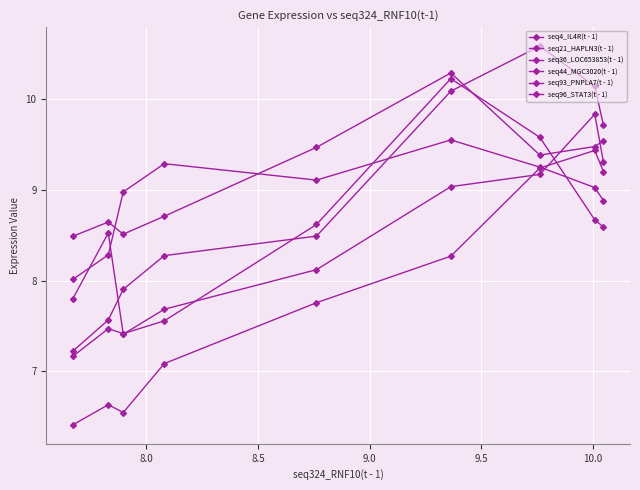

What is the greatest value displayed?

10.6